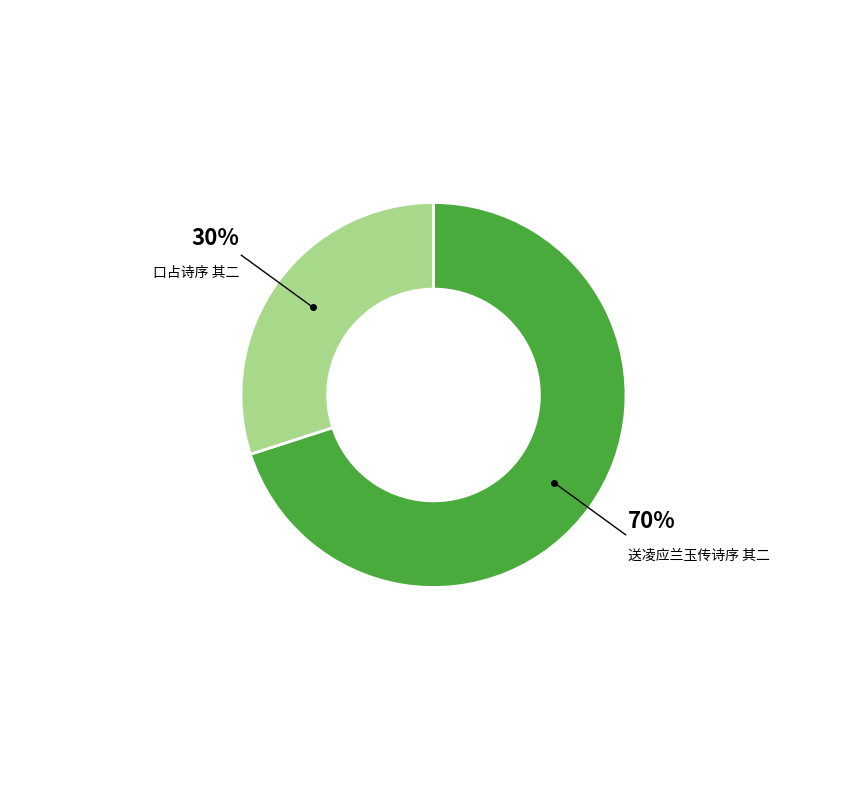

Which category accounts for the majority?

送凌应兰玉传诗序 其二